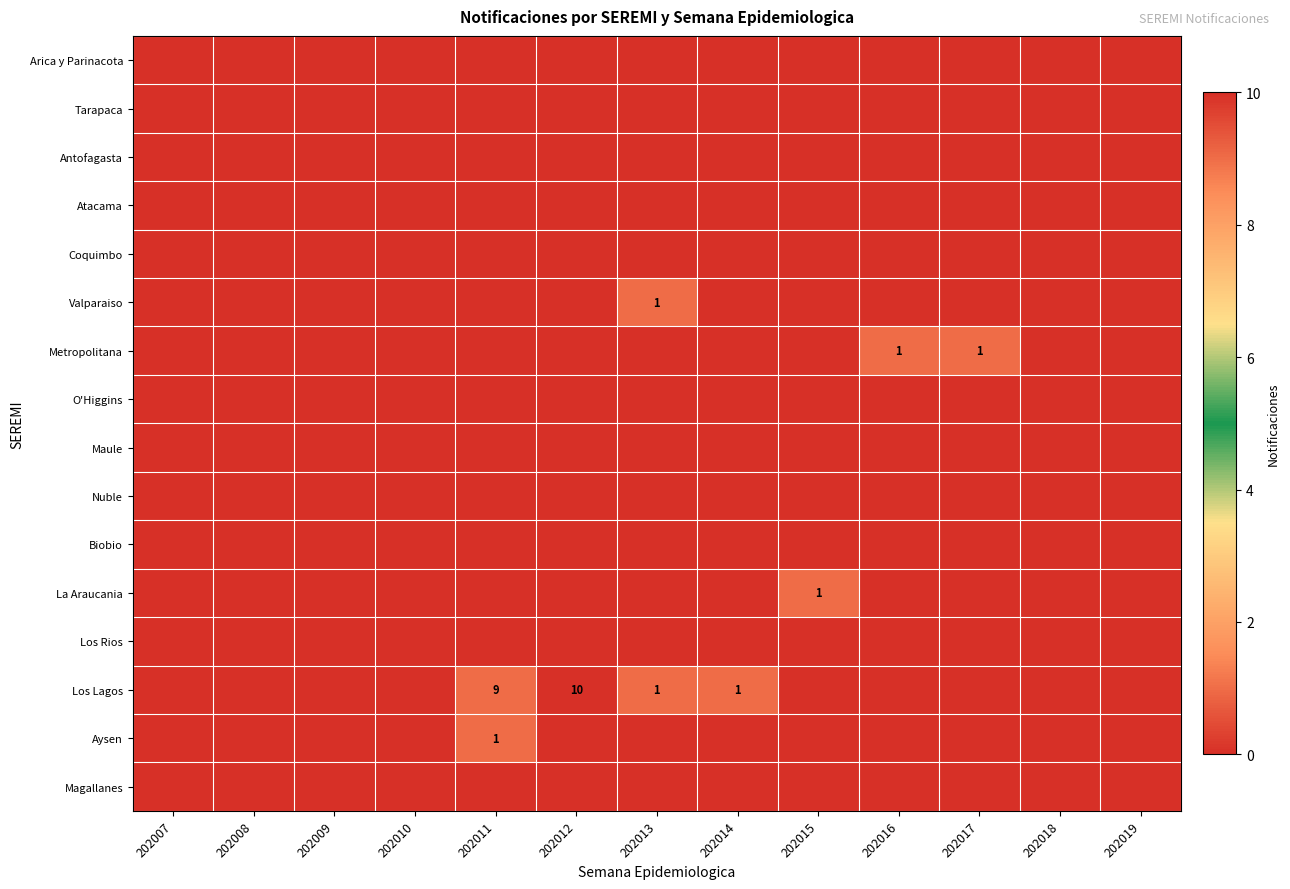

What is the spread (max minus min) of values at 202017?

1